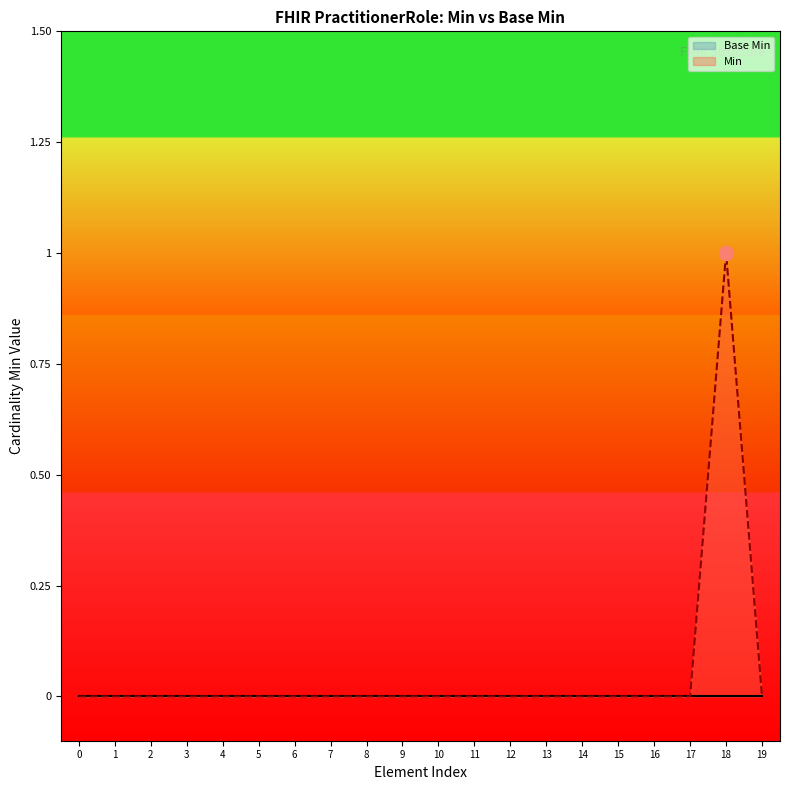

Which series has the widest spread of values?

Min